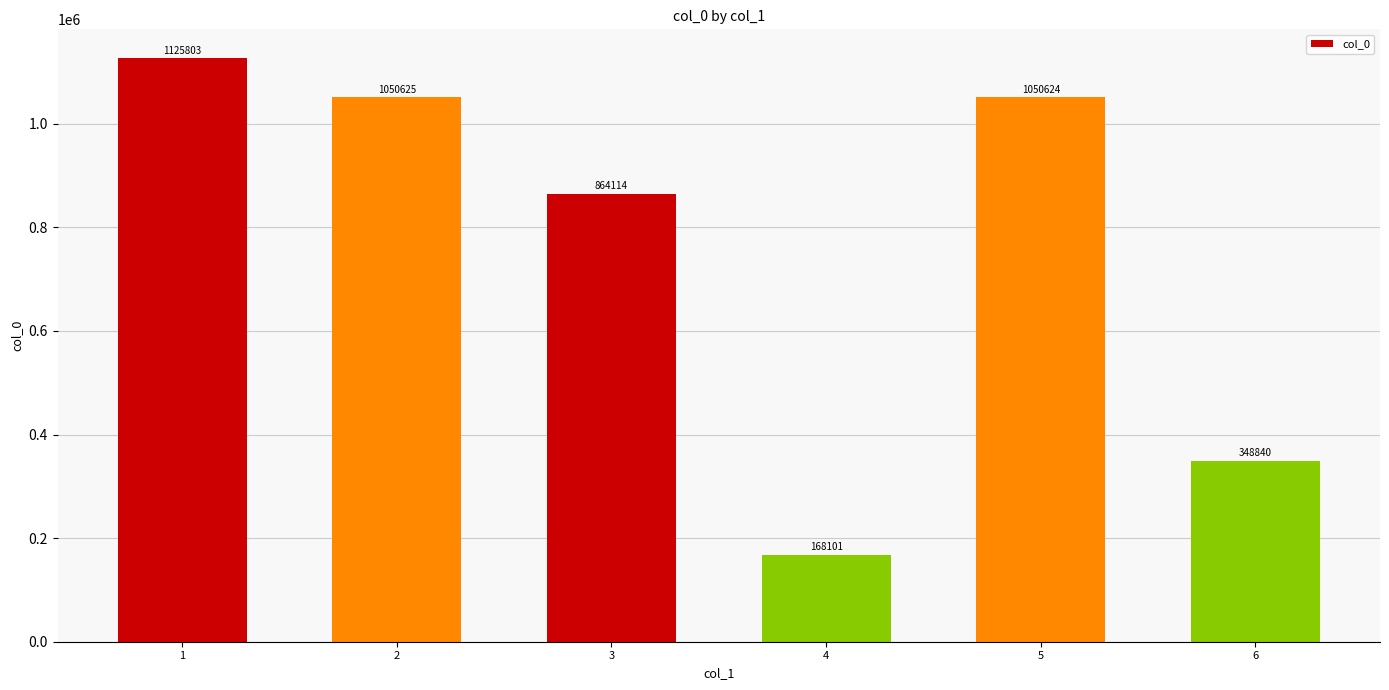

List the labels in order of value, largest first.

1, 2, 5, 3, 6, 4